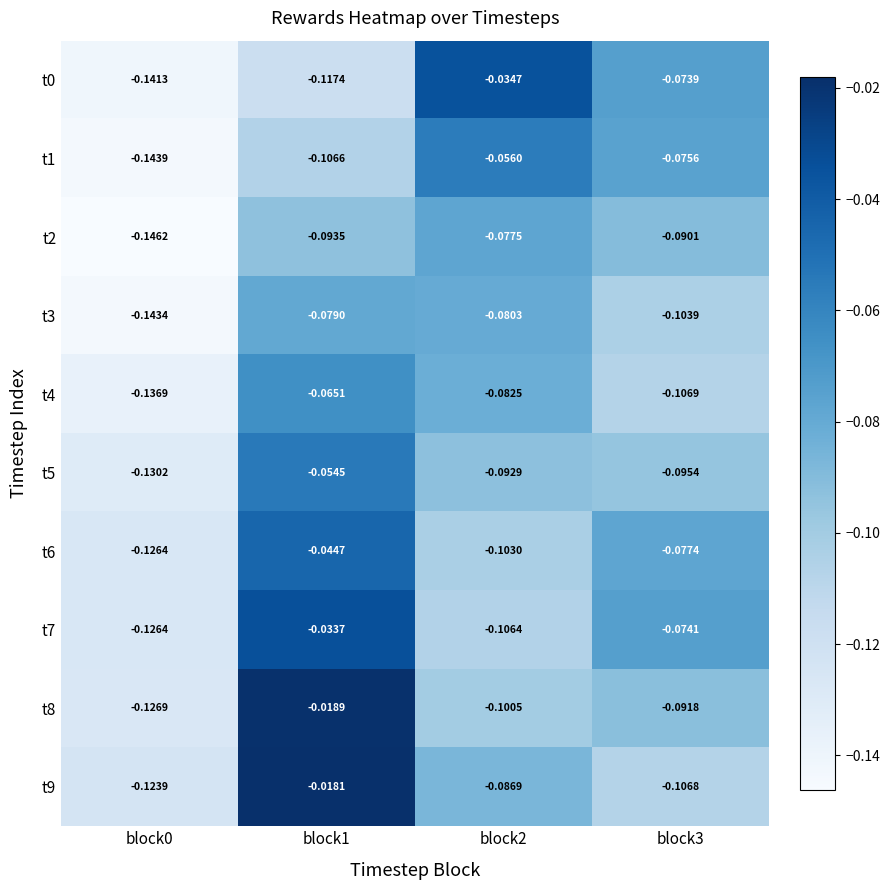

Is the value of t7 at block0 greater than the value of t6 at block1?

No